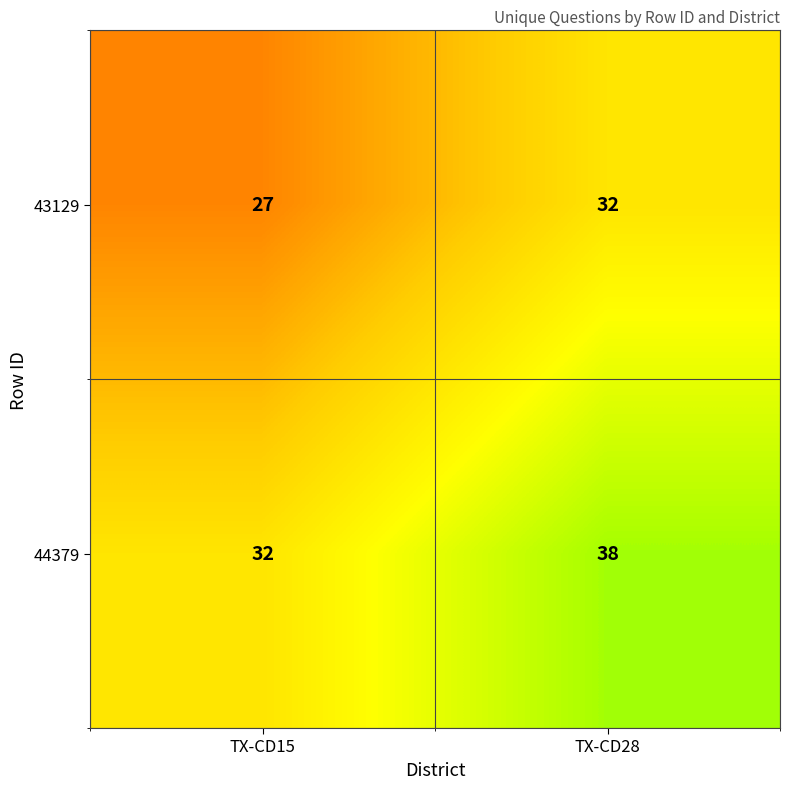

What is the difference between the 44379 values at TX-CD28 and TX-CD15?

6